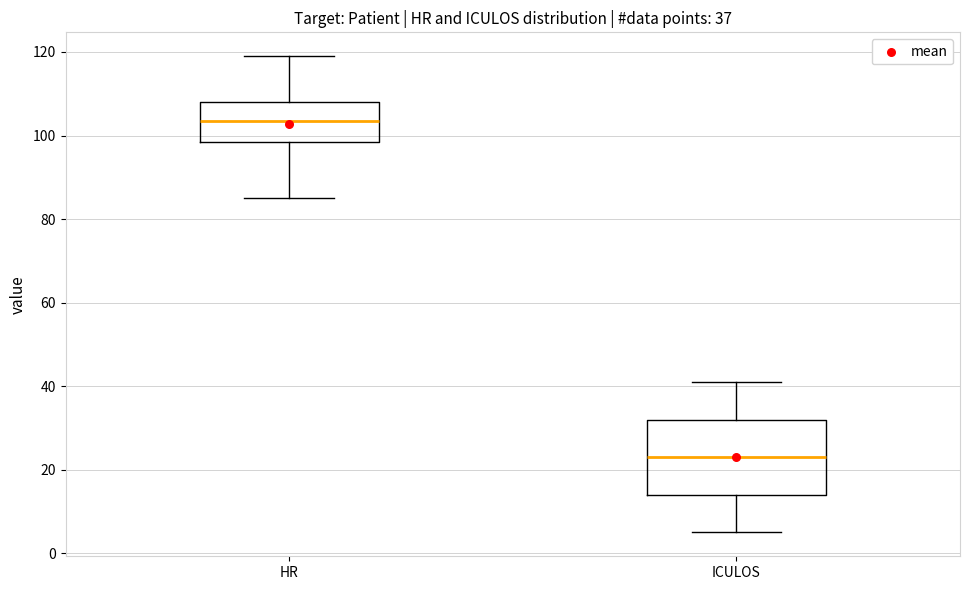

Which box's median line is the highest?

HR